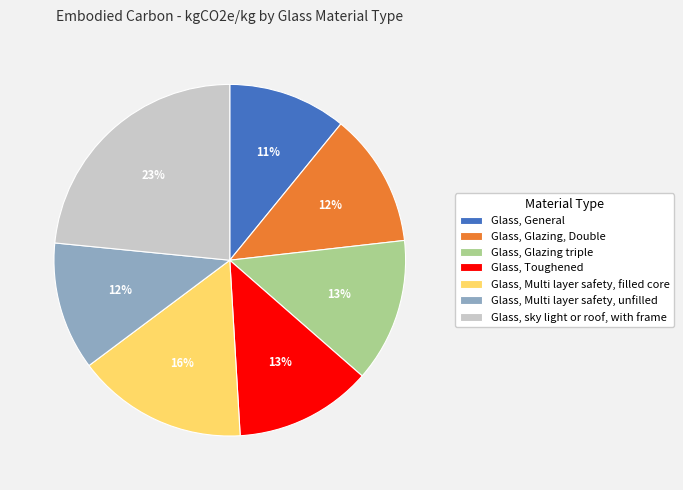

Which has a higher value, Glass, sky light or roof, with frame or Glass, Multi layer safety, filled core?

Glass, sky light or roof, with frame